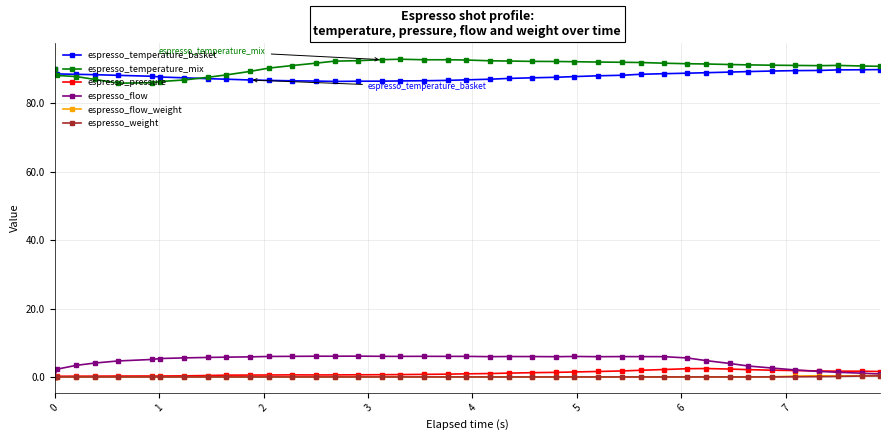

Which series has the largest total across all categories?

espresso_temperature_mix